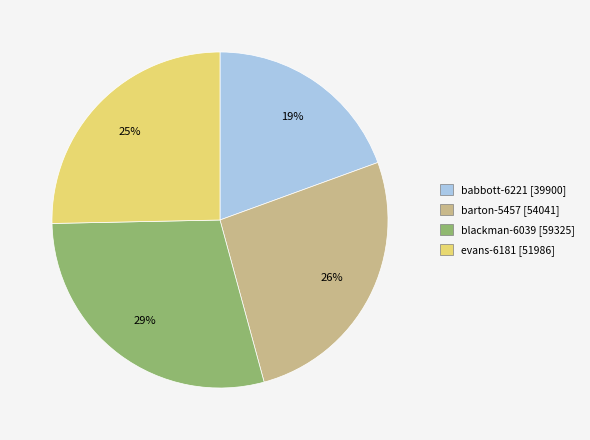

Is evans-6181 the majority of the pie?

No